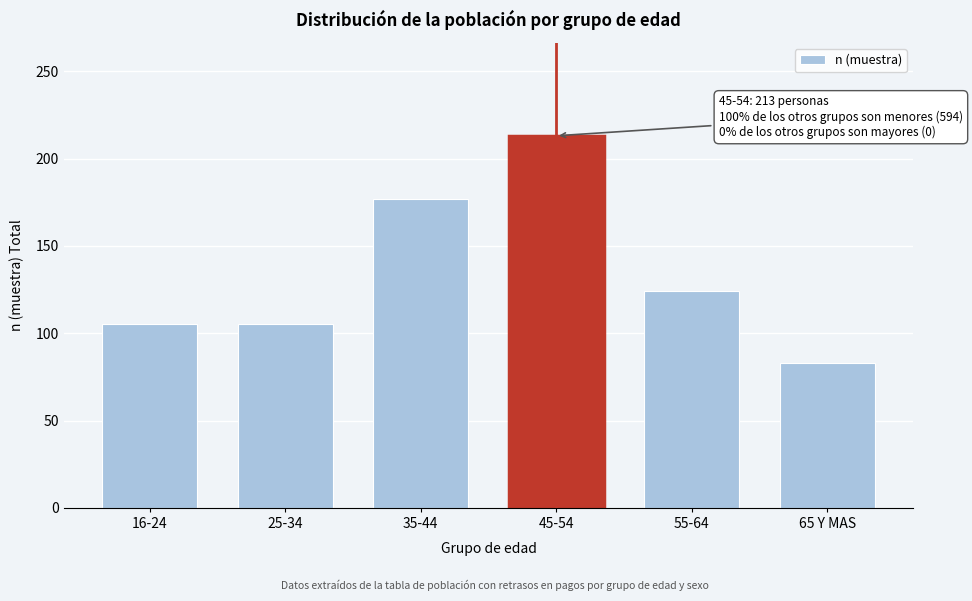

Reading left to right, what are all the values shown in this chart?

16-24=105	25-34=105	35-44=177	45-54=213	55-64=124	65 Y MAS=83